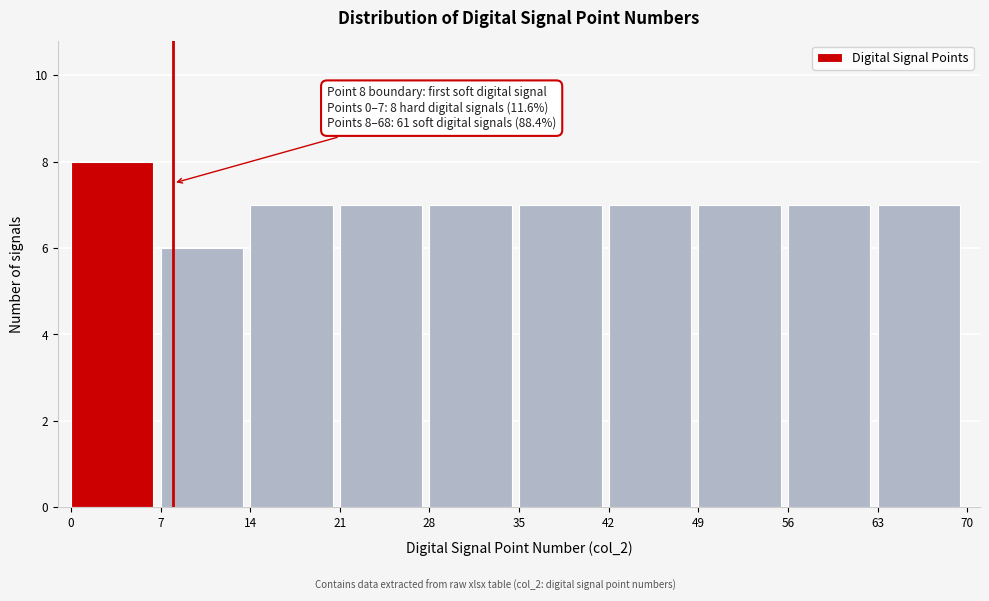

Reading right to left, what are all the values shown in this chart?

7	7	7	7	7	7	7	7	6	8